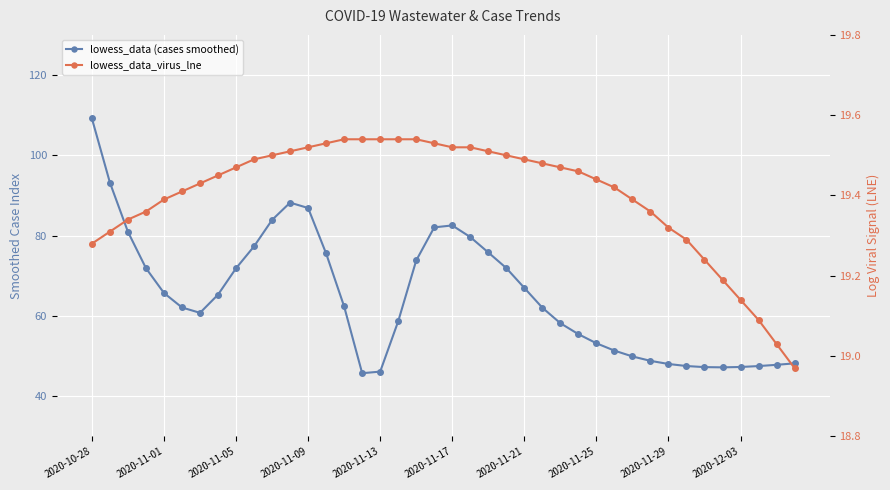

How many lines are shown in the chart?

2